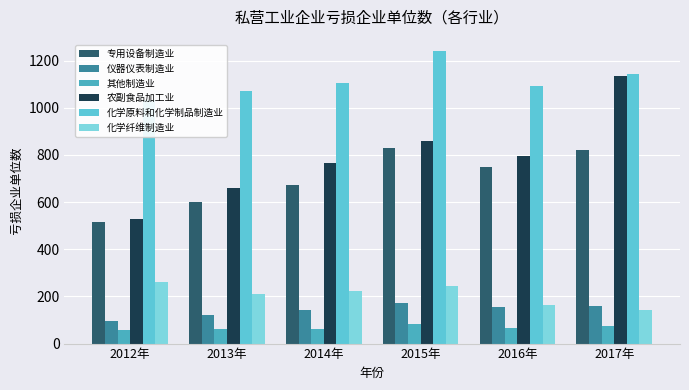

True or false: 化学原料和化学制品制造业 has a value of 1516 at 2017年.

False